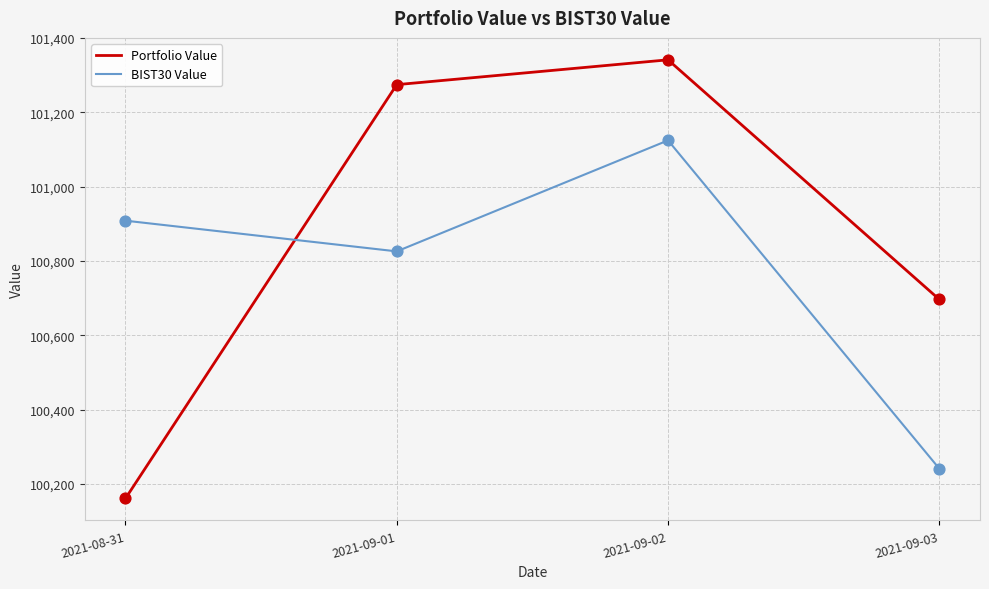

Between 2021-09-02 and 2021-09-03, which series saw the biggest shift?

BIST30 Value